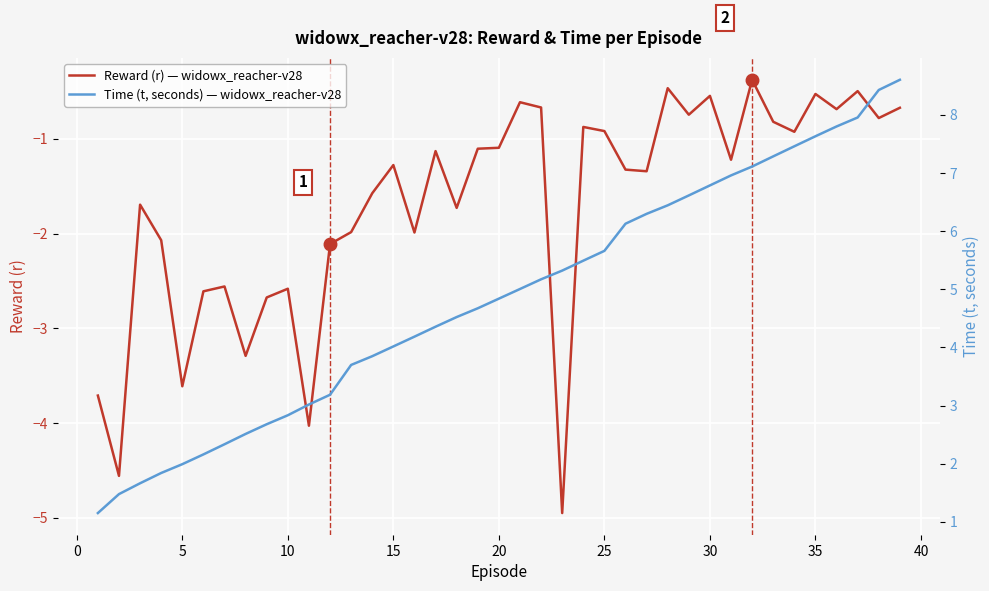

How many data points in Reward (r) — widowx_reacher-v28 are less than -1?

24